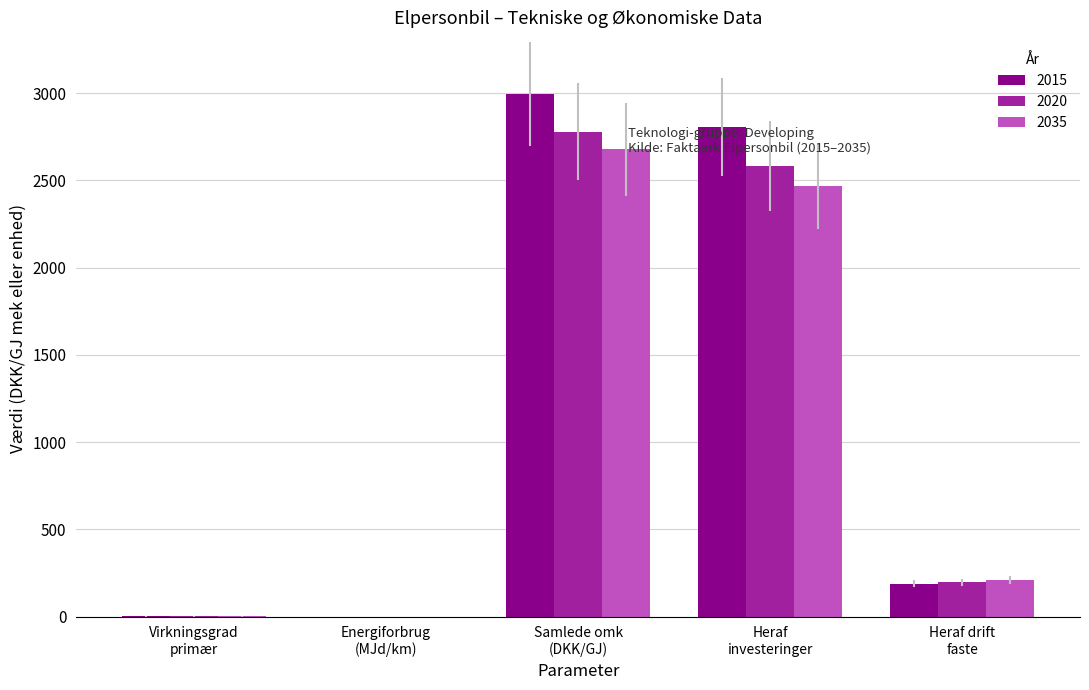

What is the maximum value shown in the chart?

2994.7